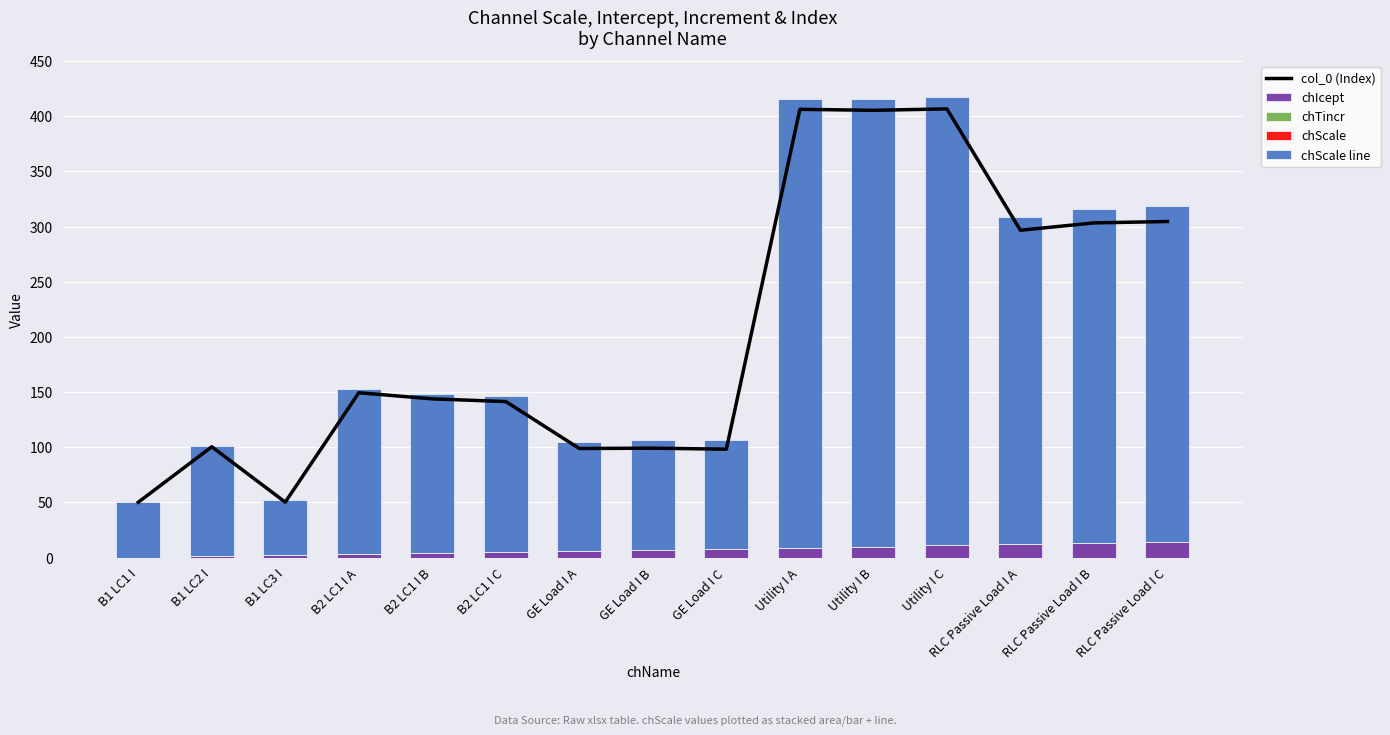

What are all the series names shown in the legend?

chScale line, col_0, chIcept, chTincr, chScale